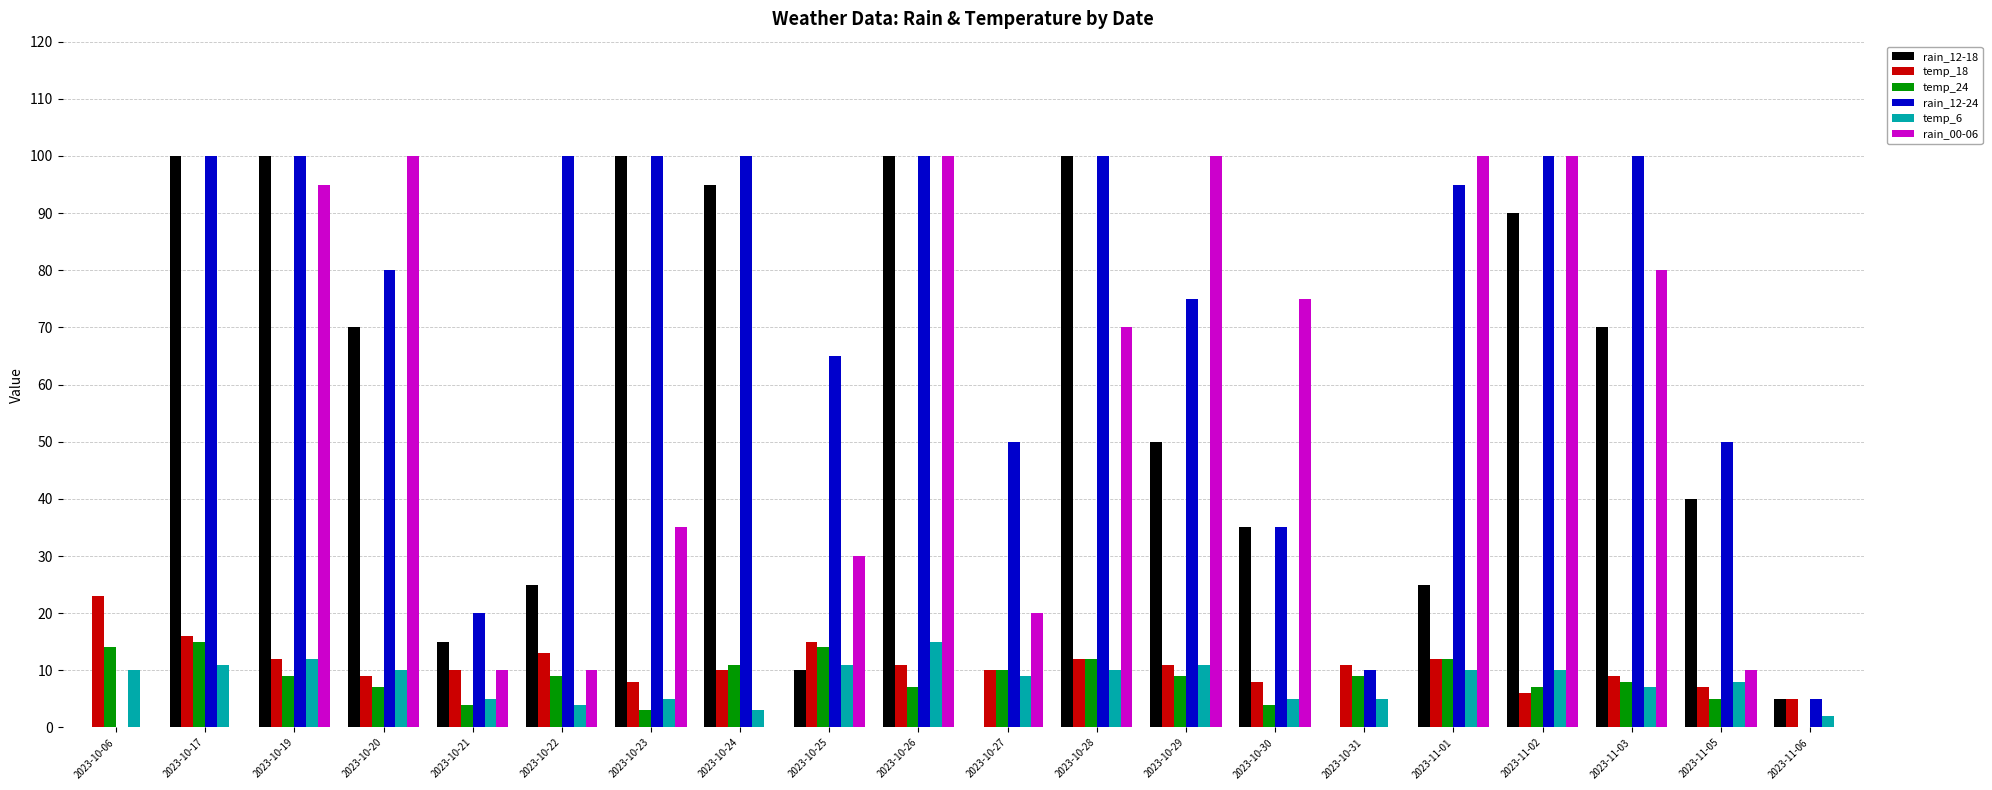

What are all the series names shown in the legend?

rain_12-18, temp_18, temp_24, rain_12-24, temp_6, rain_00-06